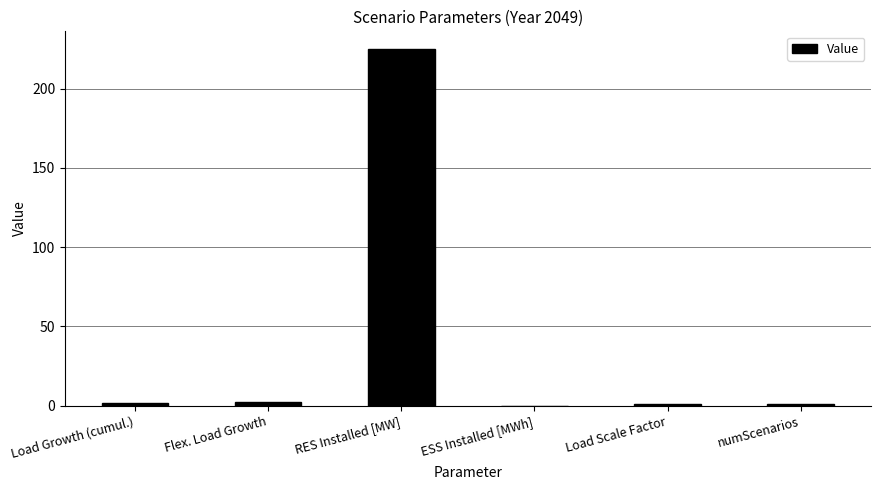

What is the change in value from Flex. Load Growth to Load Scale Factor?

-1.0